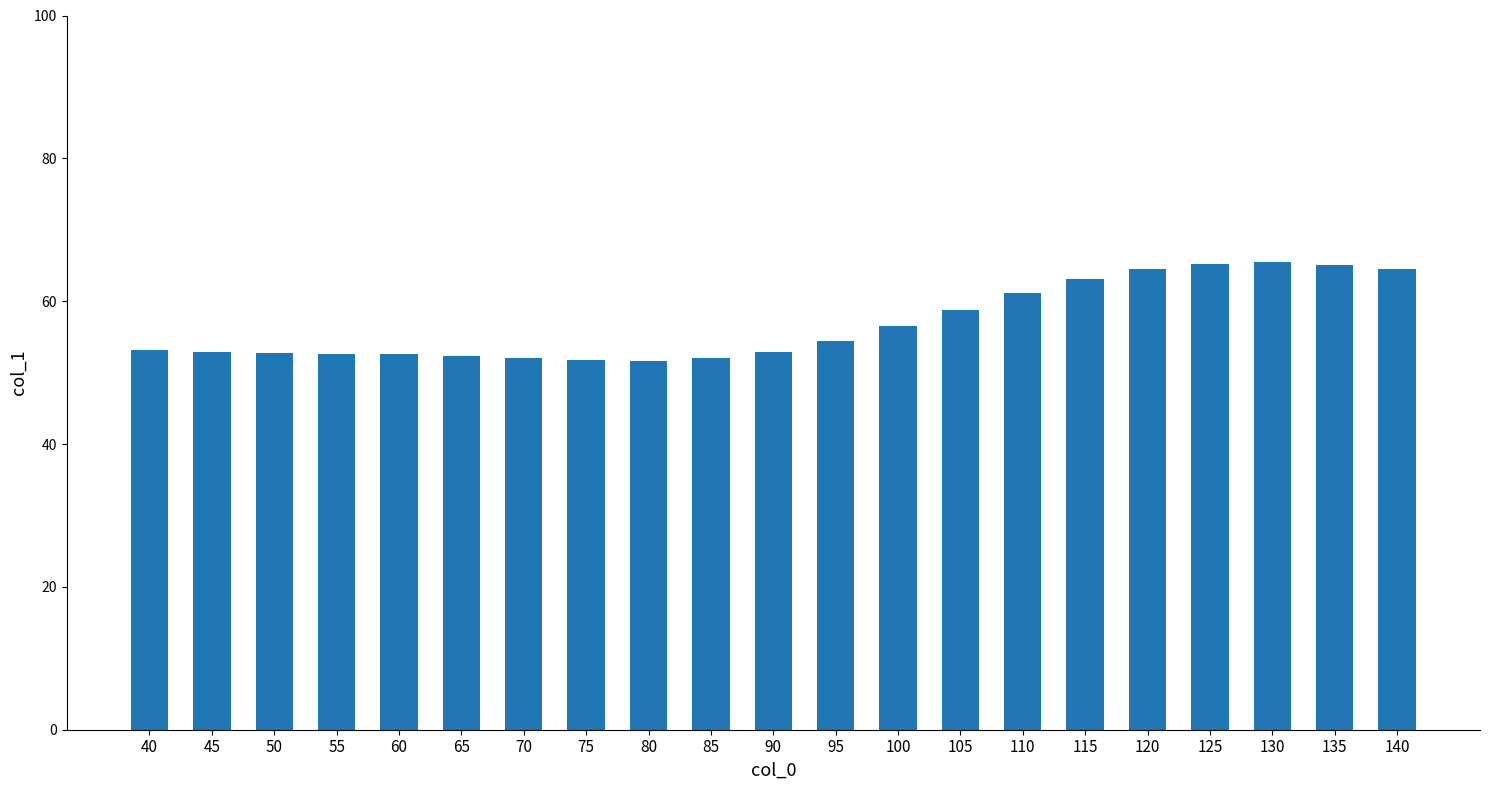

Read the value at 110.

61.1